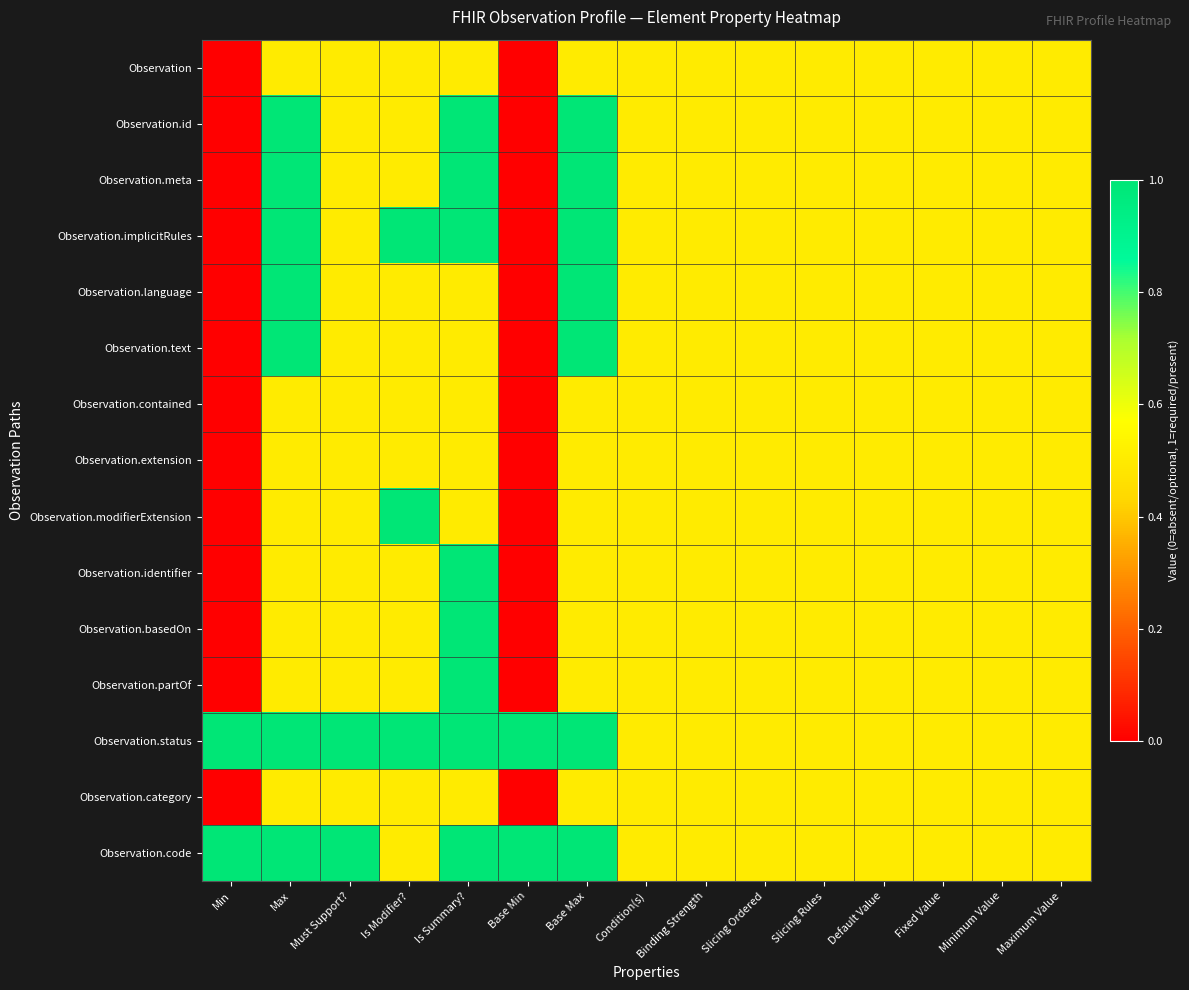

How many distinct data groups are displayed?

15